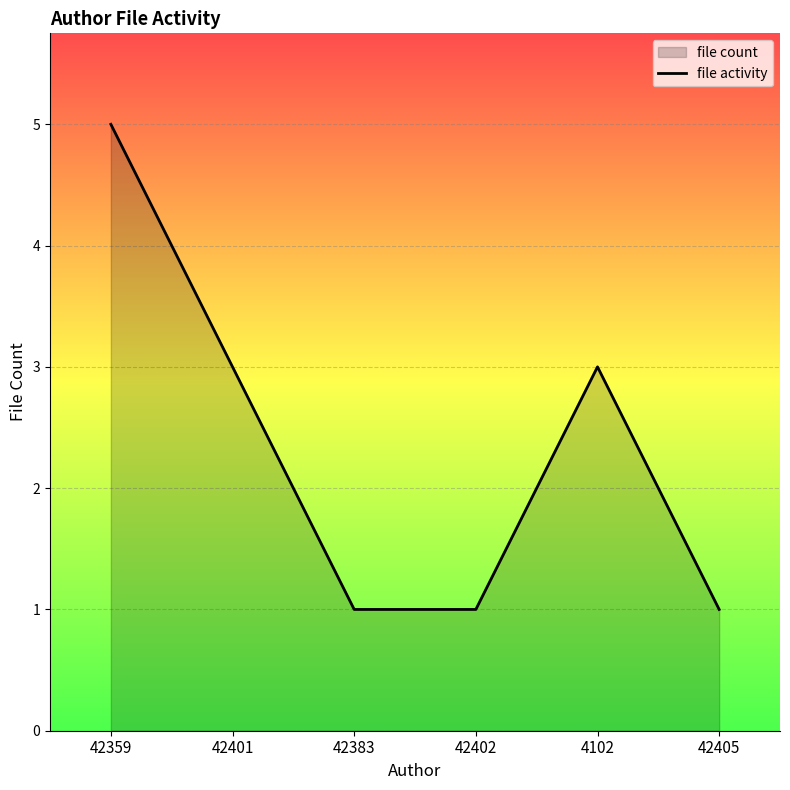

True or false: the data has more than 1 interior local peaks.

False